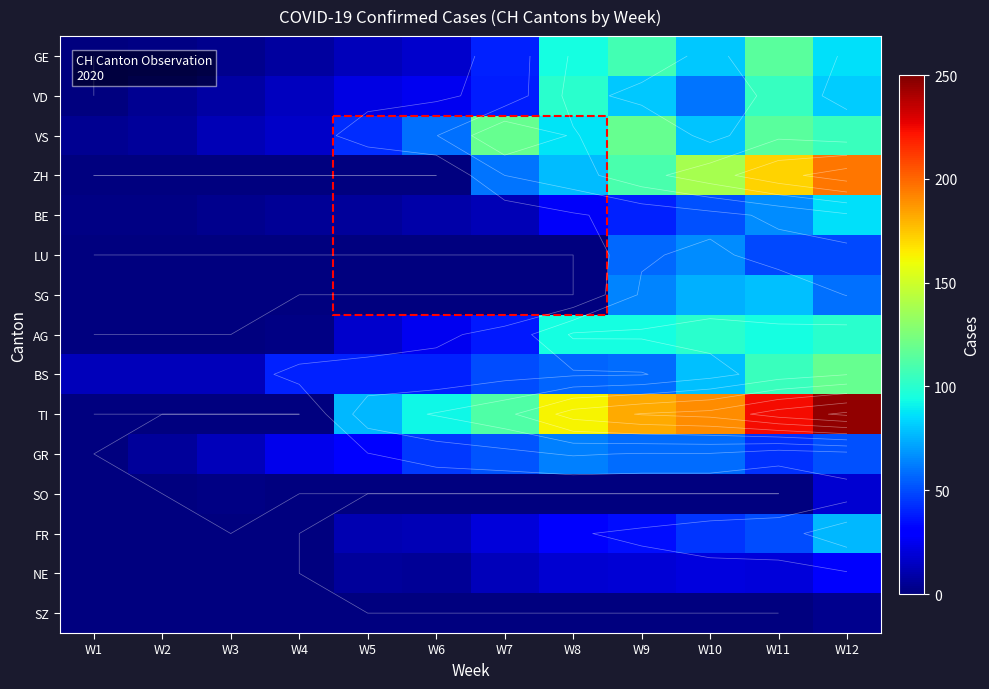

List the series in order of their peak value, lowest first.

SZ, SO, NE, GR, LU, FR, SG, BE, AG, VD, GE, VS, BS, ZH, TI